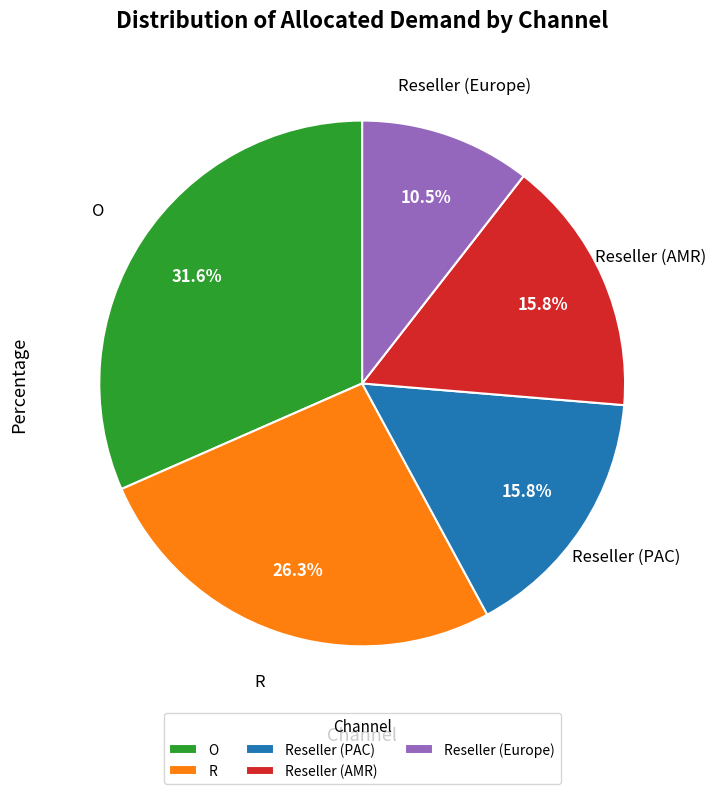

How much of the chart is everything except Reseller (PAC)?

84.2%